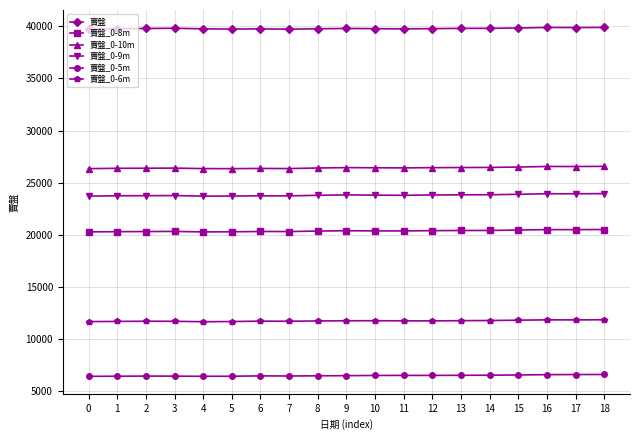

Which series has the largest total across all categories?

賣盤